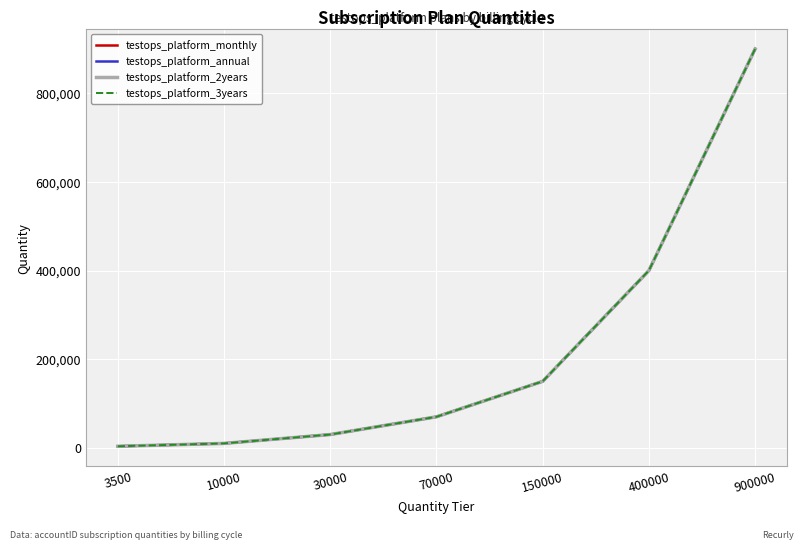

What is the minimum value for testops_platform_2years?

3500